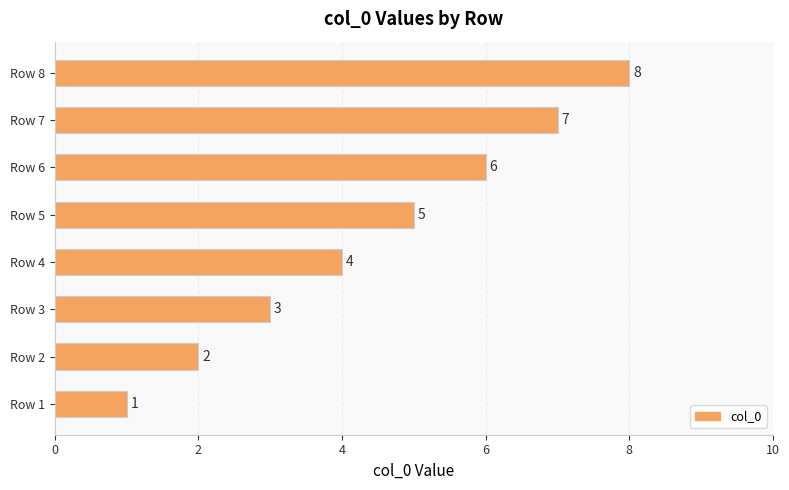

How many values are between 3 and 7?

5